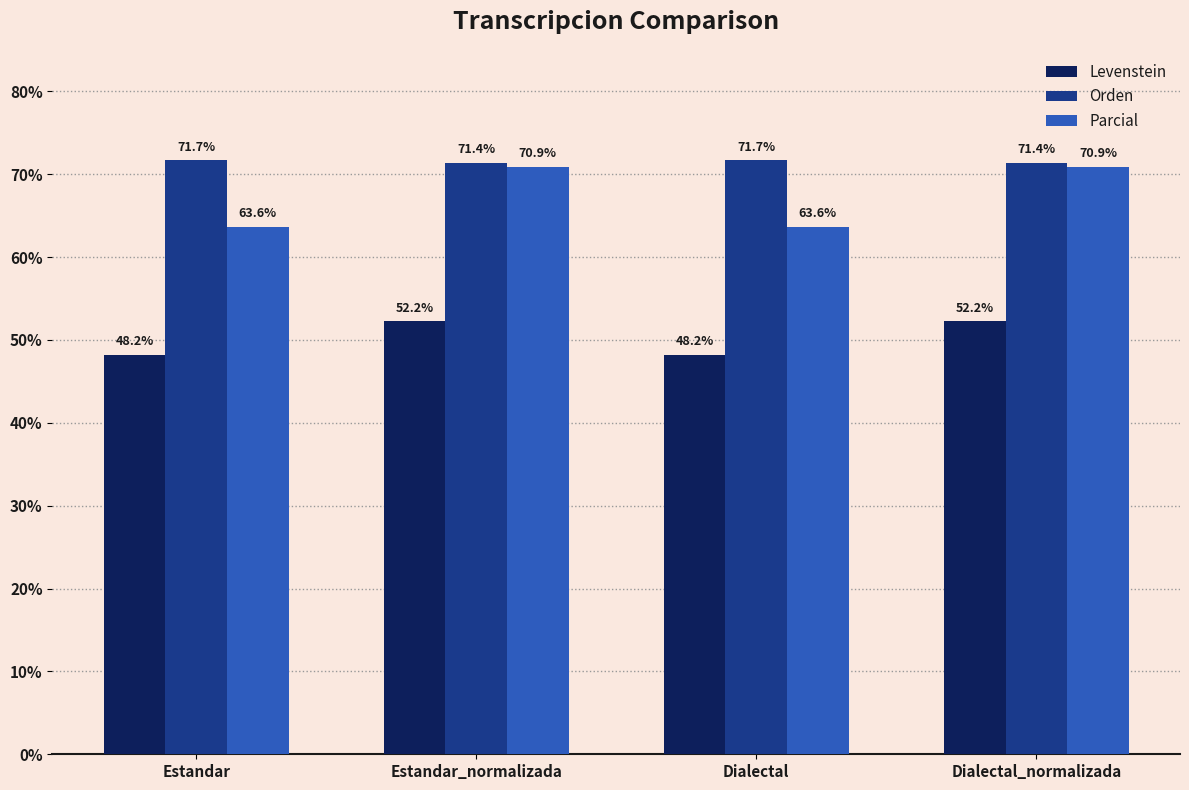

Which series has the widest spread of values?

Parcial